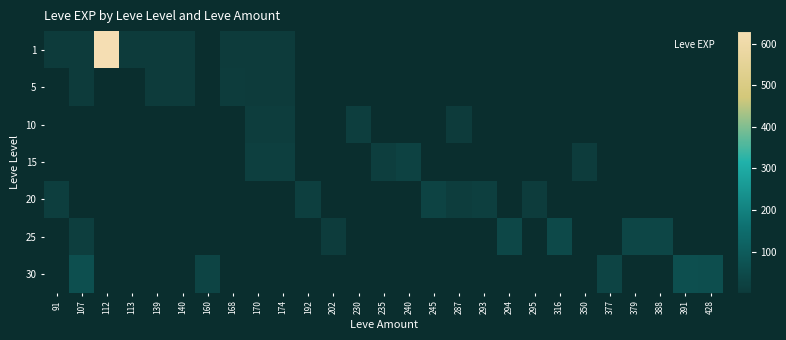

How many data points does each series have?

27